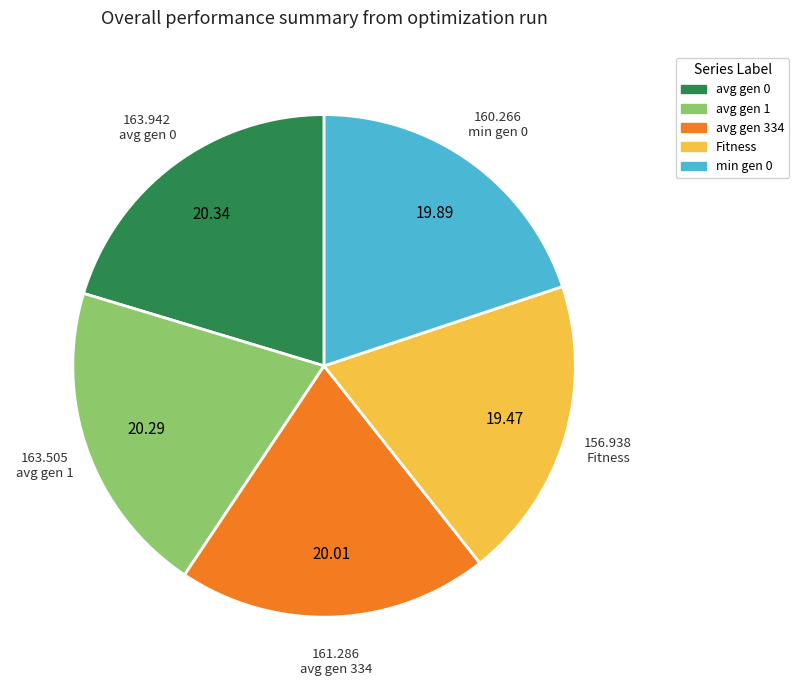

The avg gen 334 slice represents 20% of the pie. True or false?

True